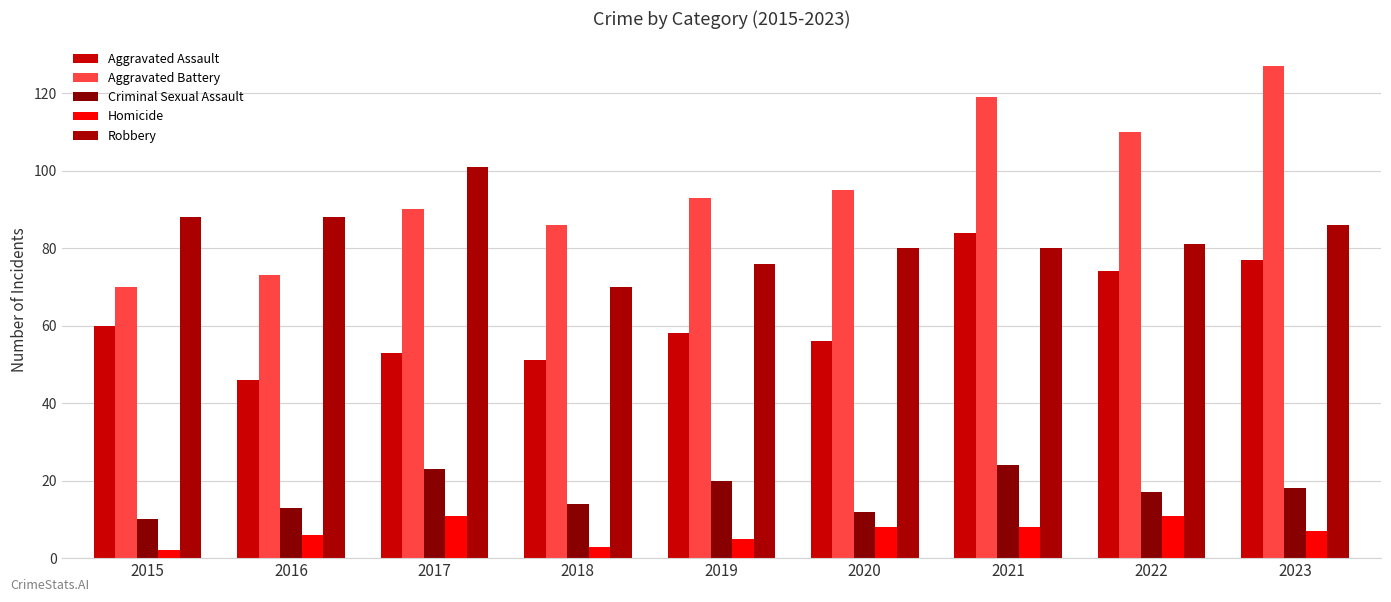

What are all the series names shown in the legend?

Aggravated Assault, Aggravated Battery, Criminal Sexual Assault, Homicide, Robbery